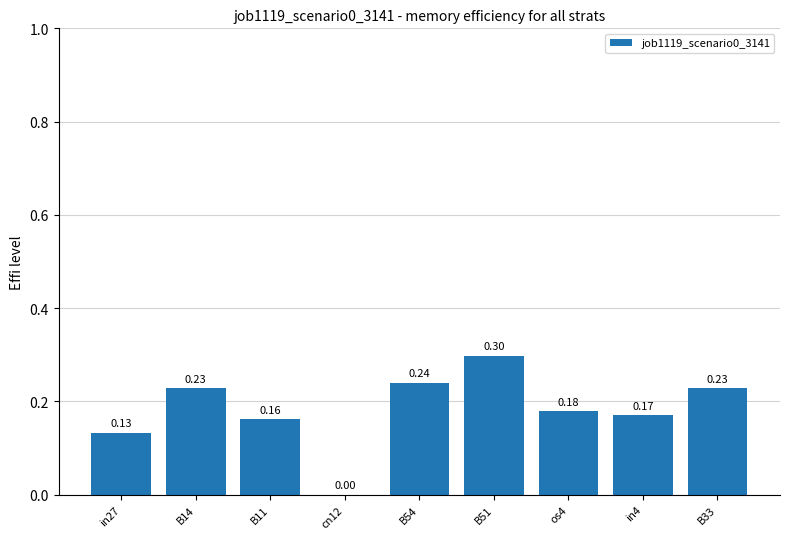

What is the sum of all values?

1.6